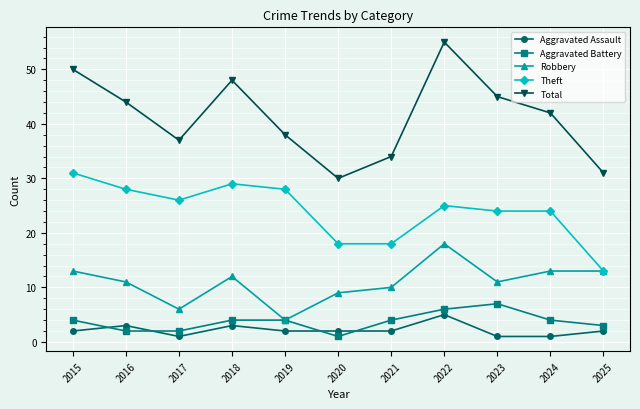

How many distinct data groups are displayed?

5